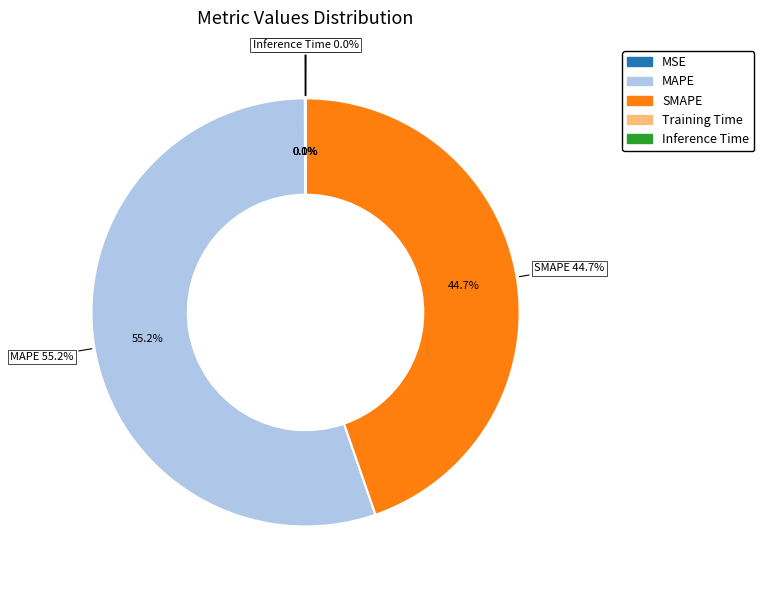

Is there any slice that represents more than half of the pie?

Yes